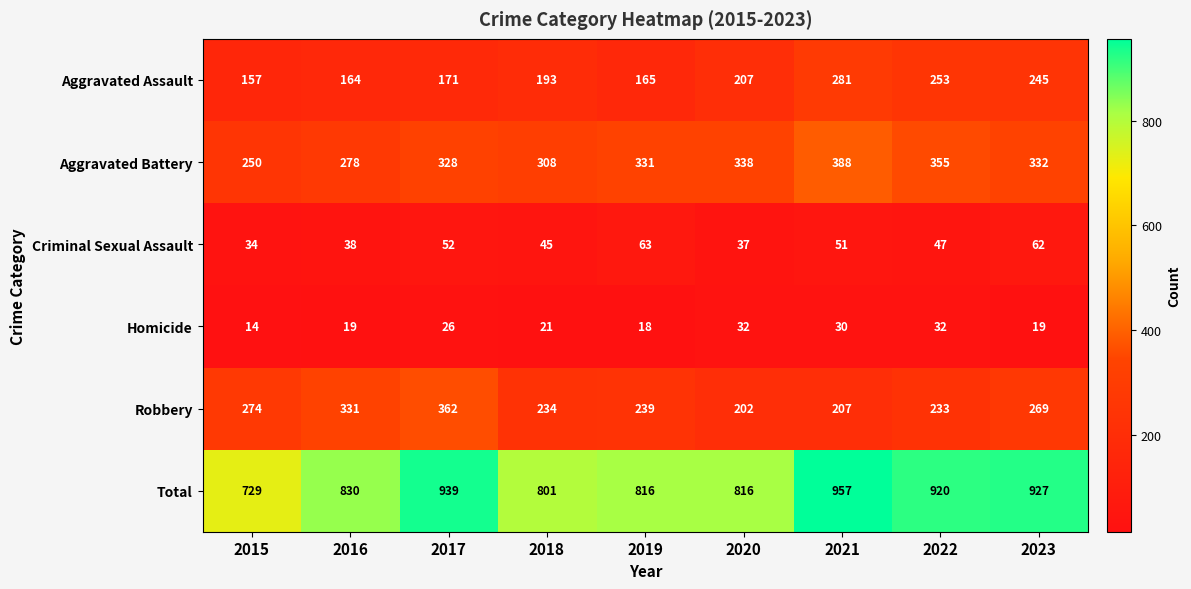

Which category has the lowest value across all series?

2015